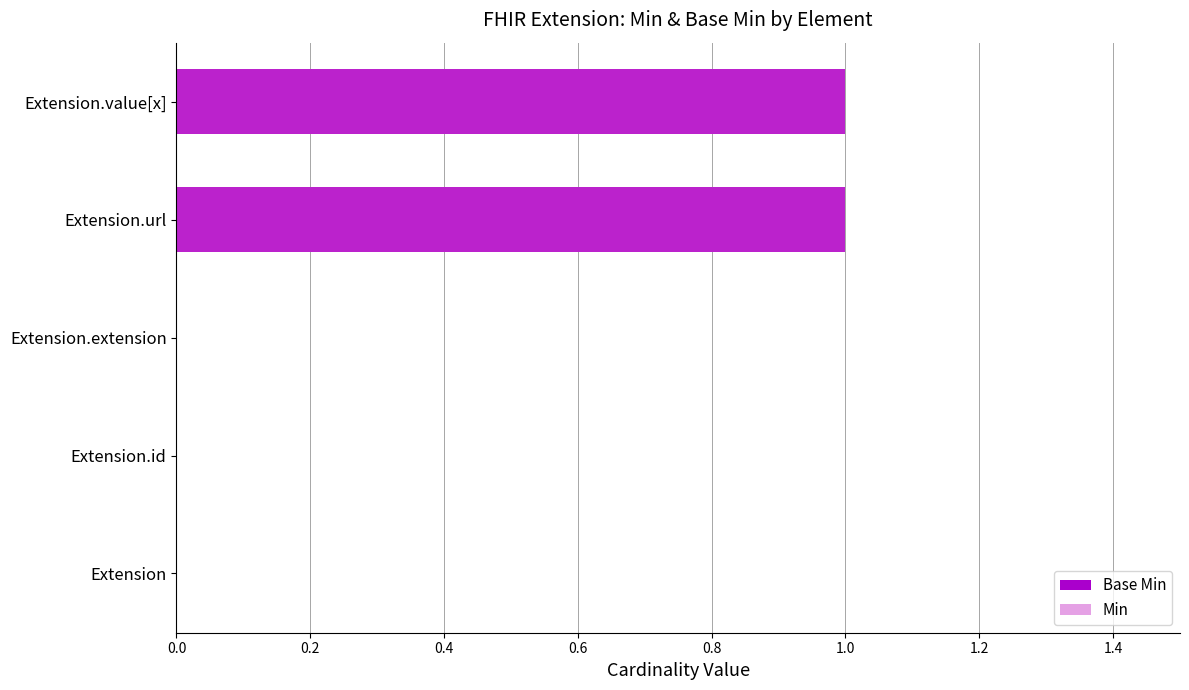

What are all the series names shown in the legend?

Base Min, Min